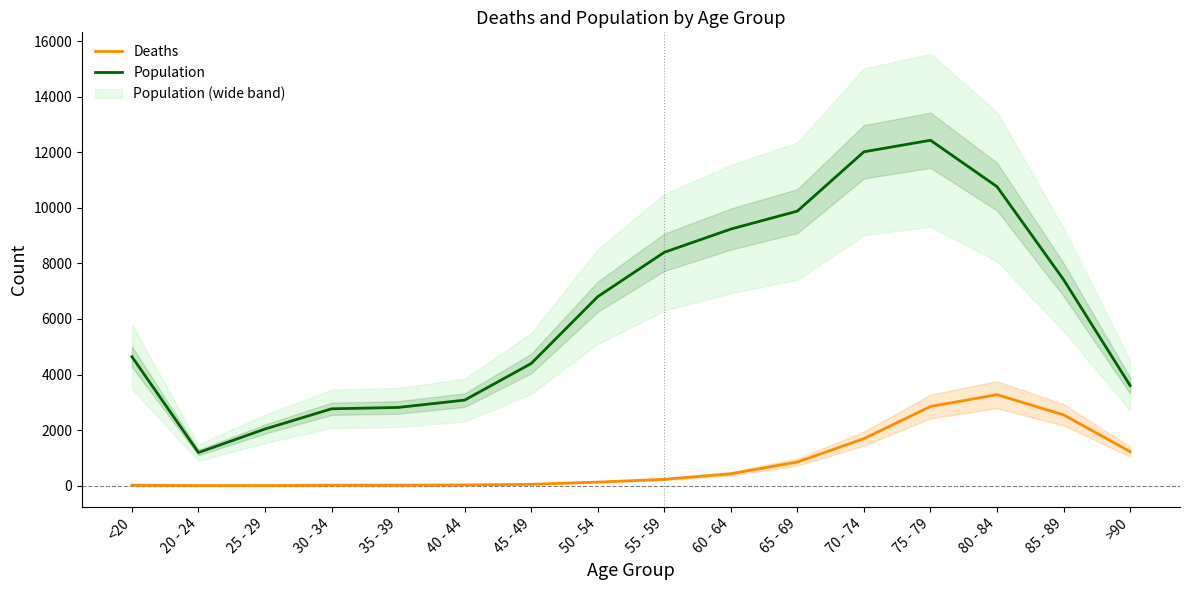

How many values in the Deaths series are below 227?

8